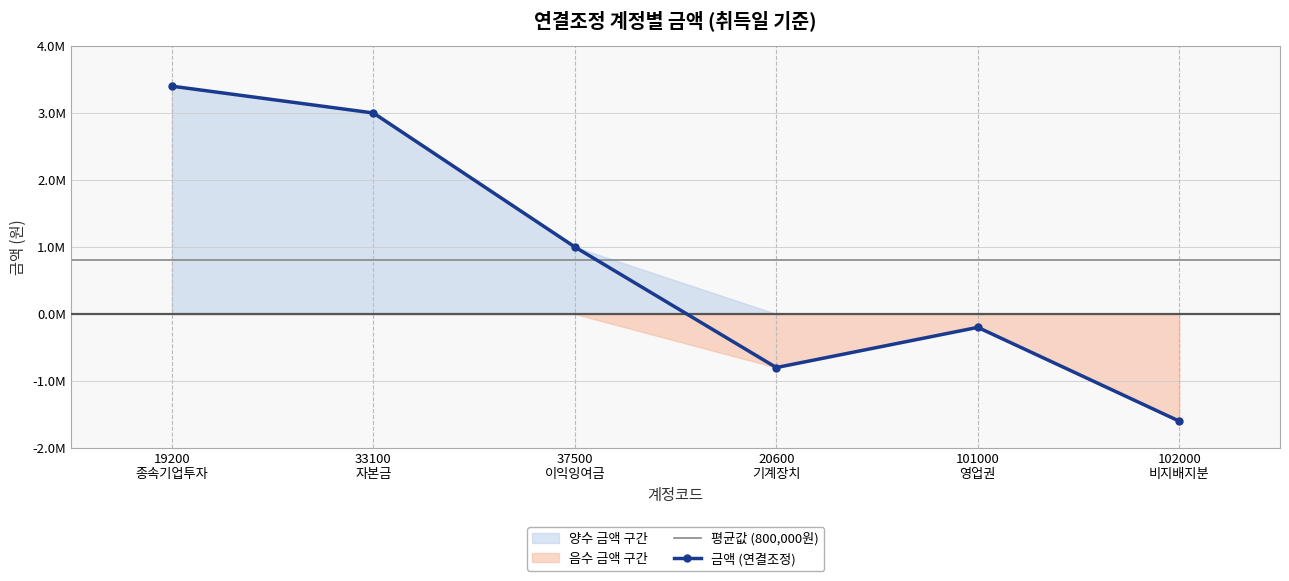

At which label does the data first exceed 1000000?

19200 종속기업투자